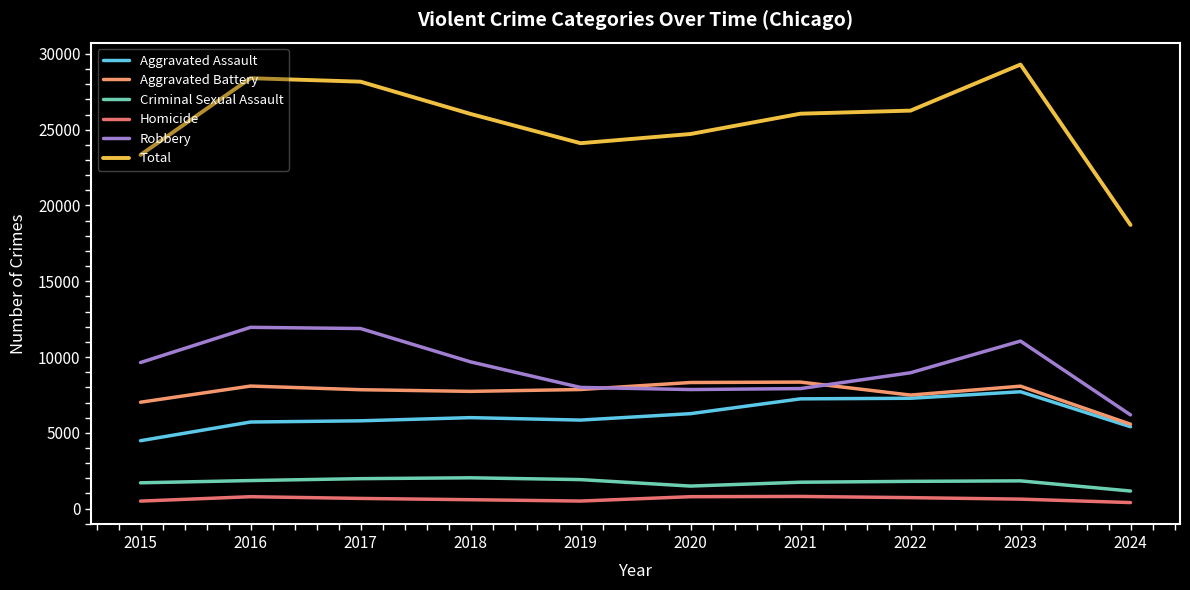

At which label does Total first exceed 26054?

2016